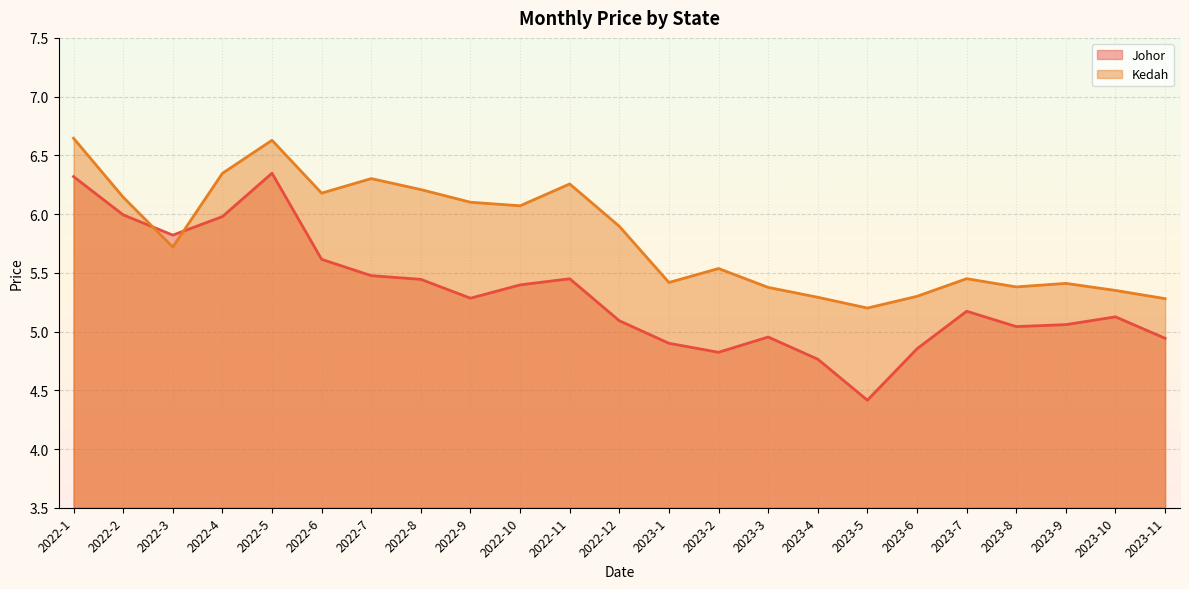

List the series in order of their overall mean, highest first.

Kedah, Johor